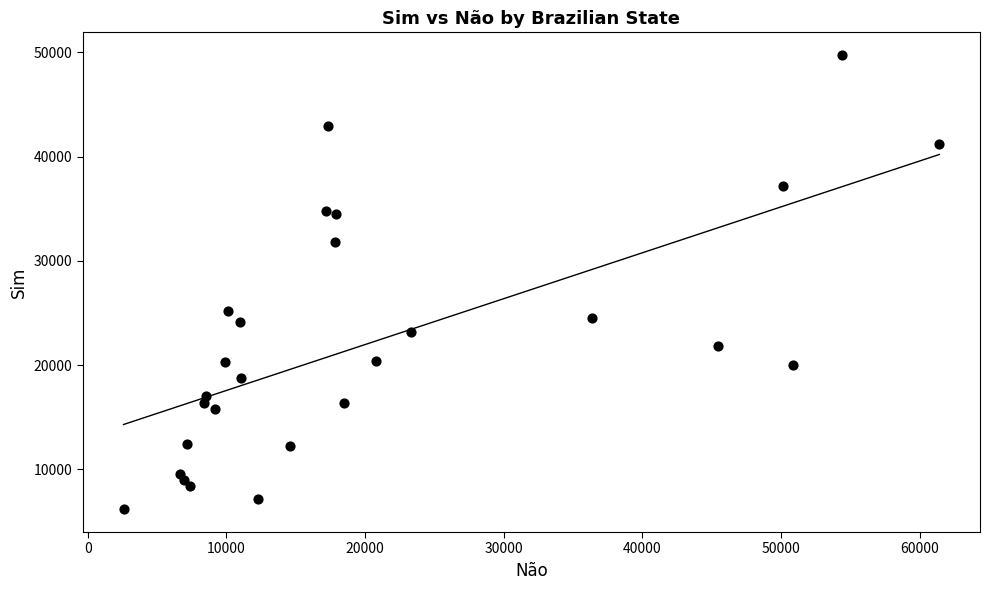

What is the range of X values (max minus min)?

58843